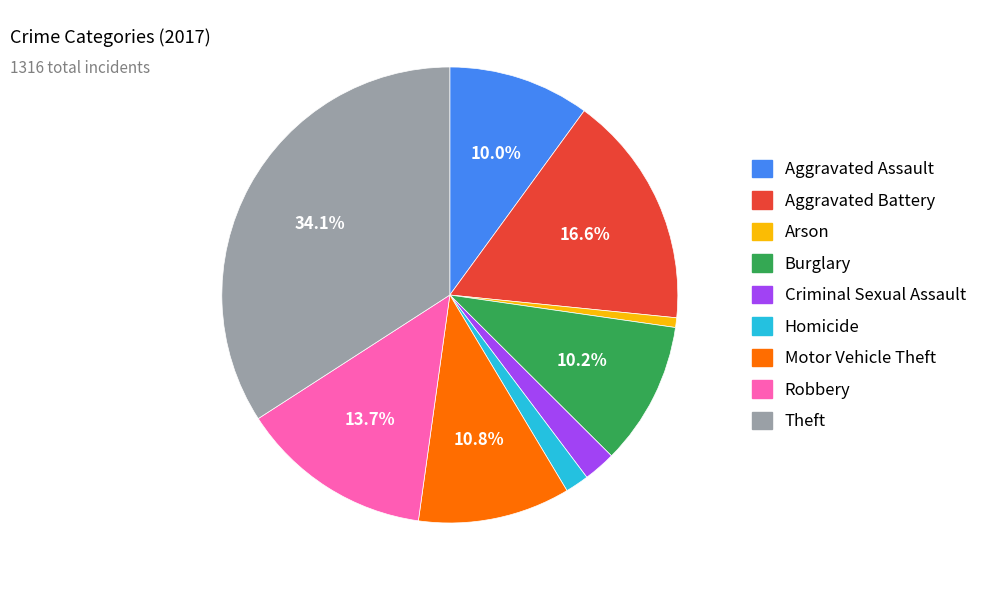

Is it true that Burglary is 1% of the pie?

False